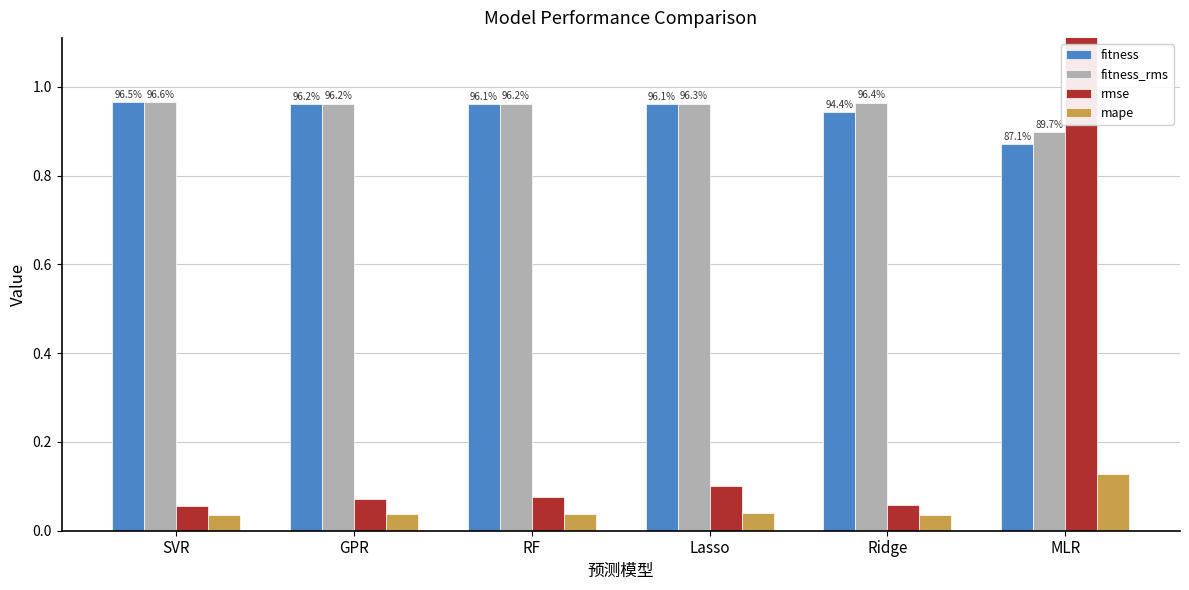

At GPR, list the series in order from largest to smallest.

fitness_rms, fitness, rmse, mape